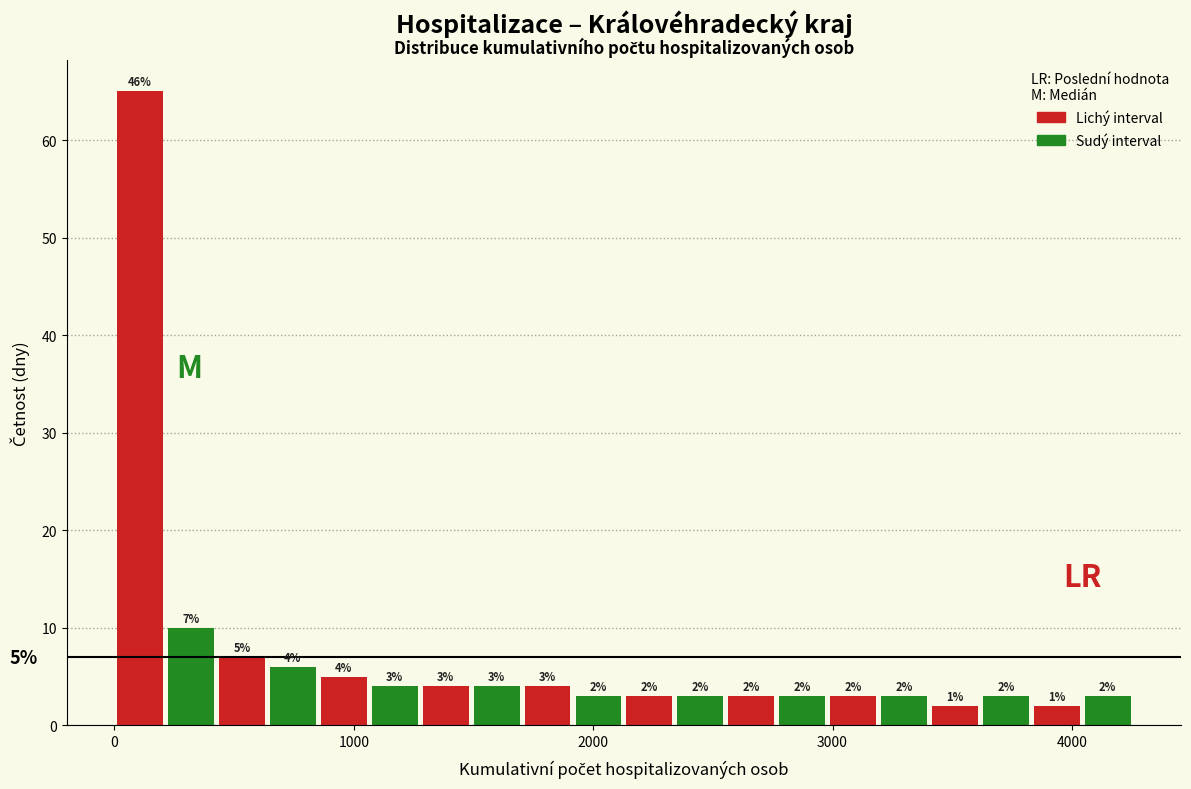

Around what value on the x-axis is the tallest bar? Give the approximate position of its centre, as read against the axis.

100